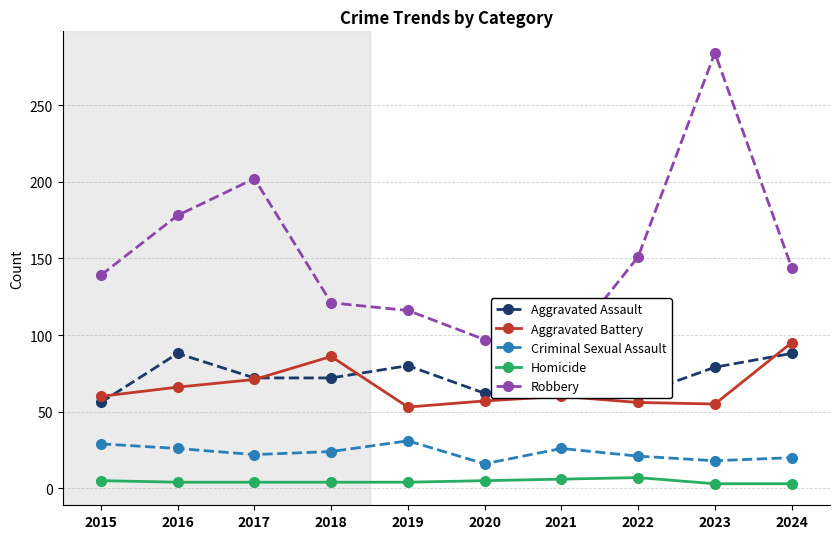

Count the number of data series in this chart.

5